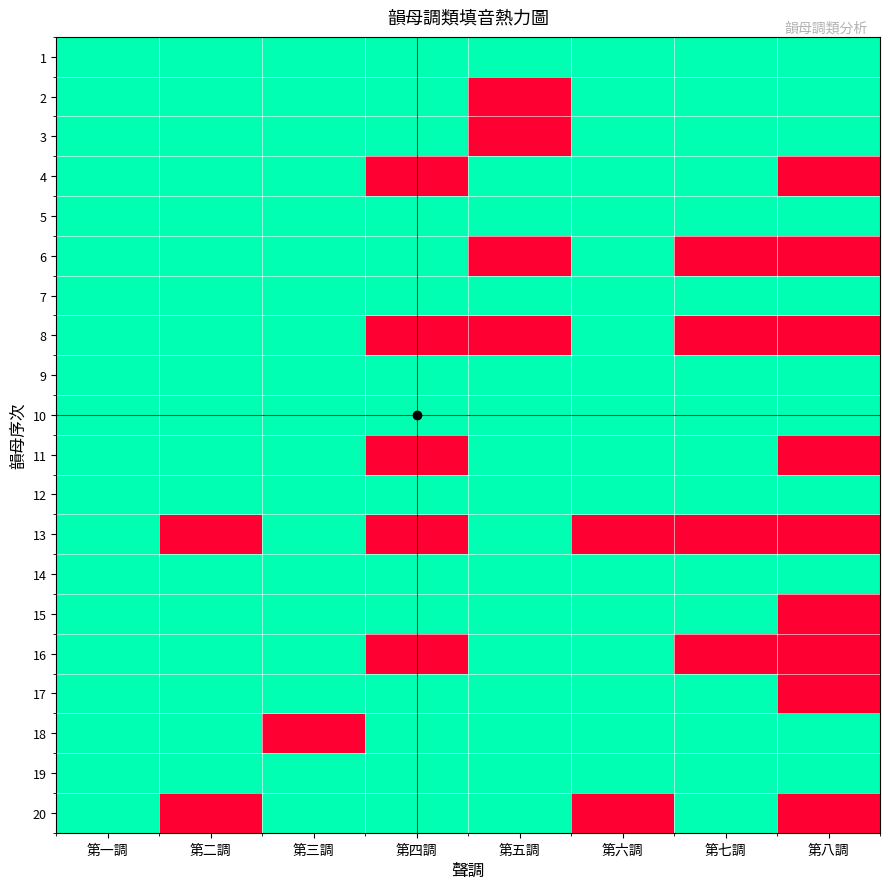

At 第五調, list the series in order from smallest to largest.

2, 3, 6, 8, 1, 4, 5, 7, 9, 10, 11, 12, 13, 14, 15, 16, 17, 18, 19, 20